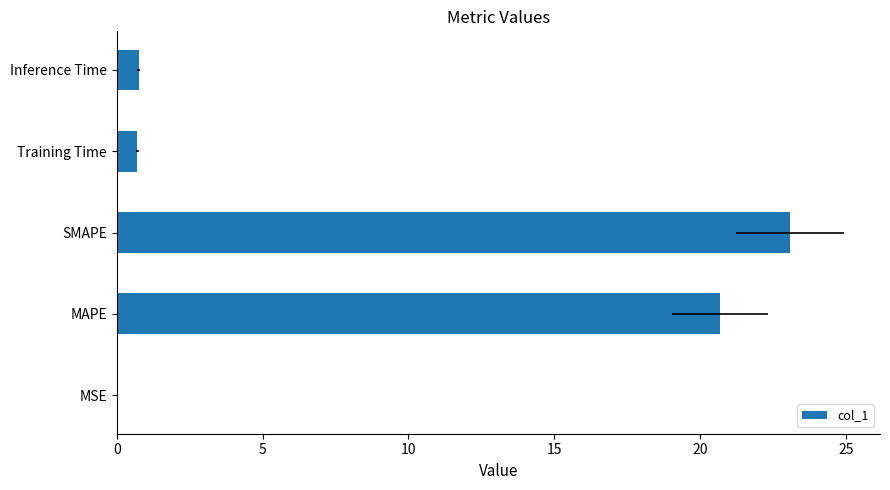

Between MSE and Inference Time, which is larger?

Inference Time